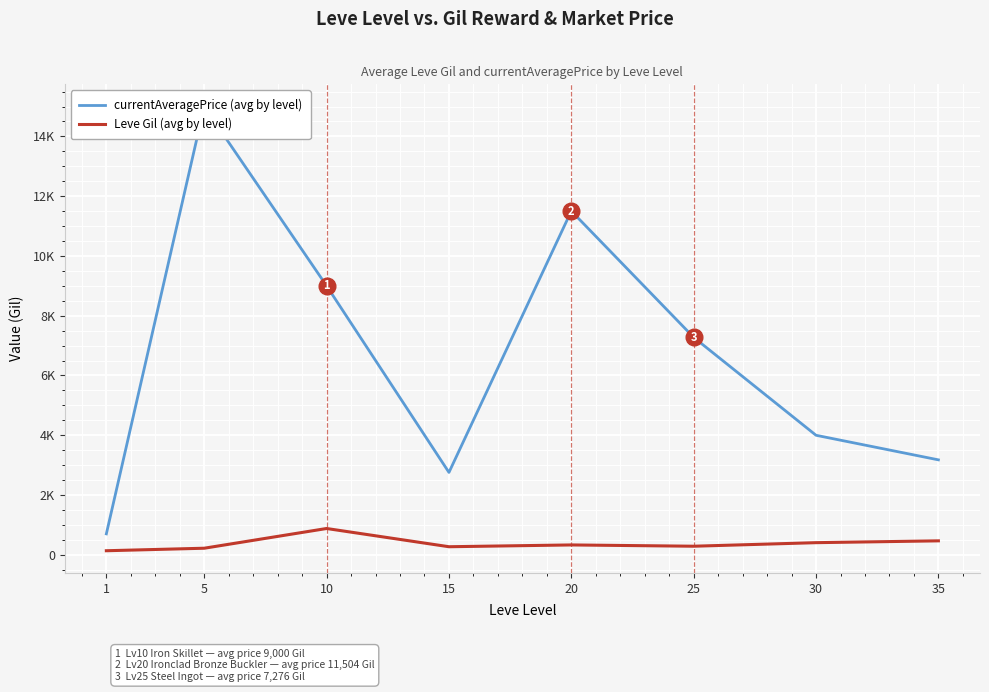

What is the difference between the maximum and second lowest values in the currentAveragePrice (avg by level) series?

12243.0